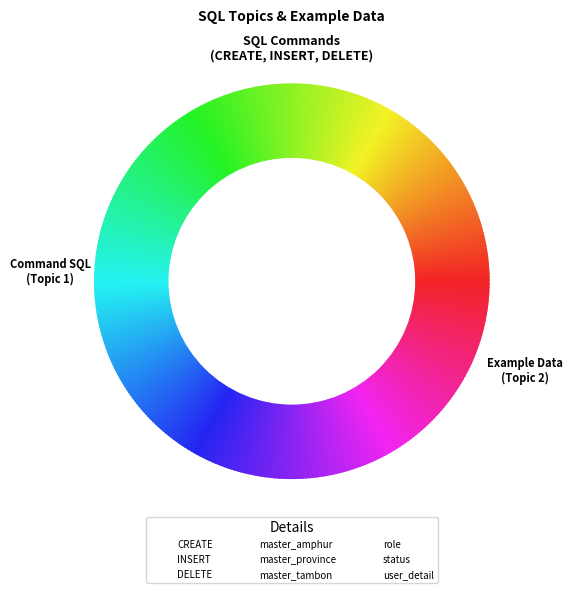

What percentage do DELETE and master_amphur together represent?

14.8%